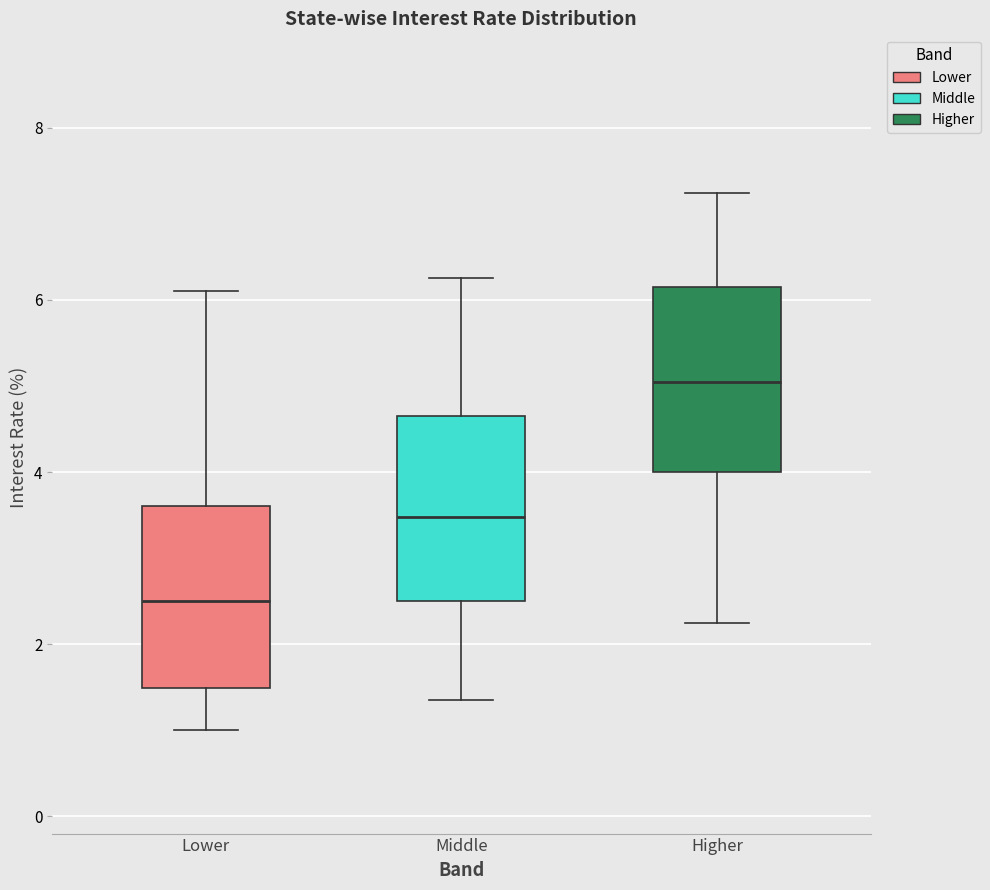

Reading left to right, read every box against the y-axis: the position of its median line, the range the box covers, and the ends of its whiskers. The values are not printed on the chart, so give them approximately, as read against the axis.

Lower: median 2.6, box 1.4 to 3.6, whiskers 1.0 to 6.2
Middle: median 3.4, box 2.6 to 4.6, whiskers 1.4 to 6.2
Higher: median 5.0, box 4.0 to 6.2, whiskers 2.2 to 7.2